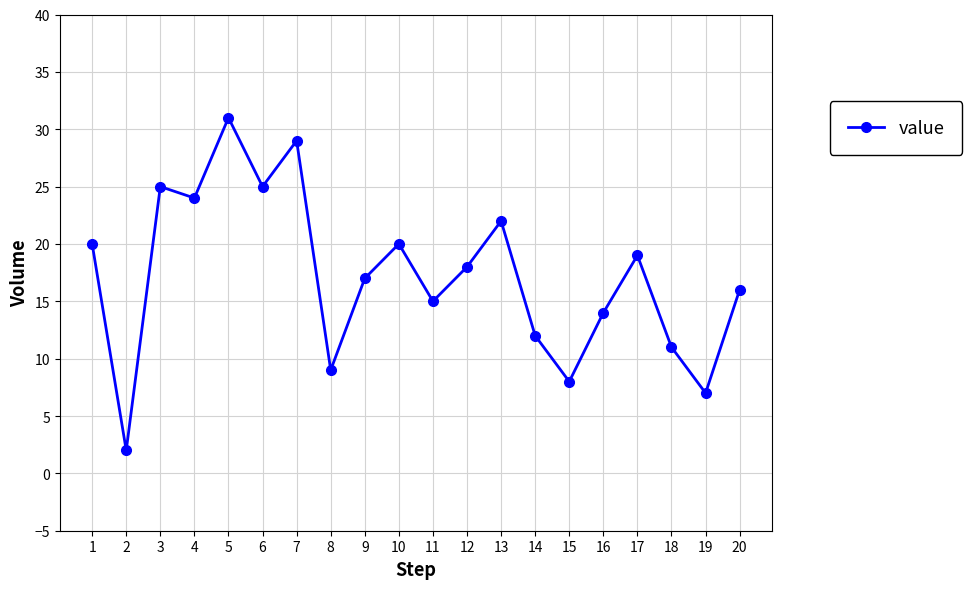

What is the value of the 7th point from the left?

29